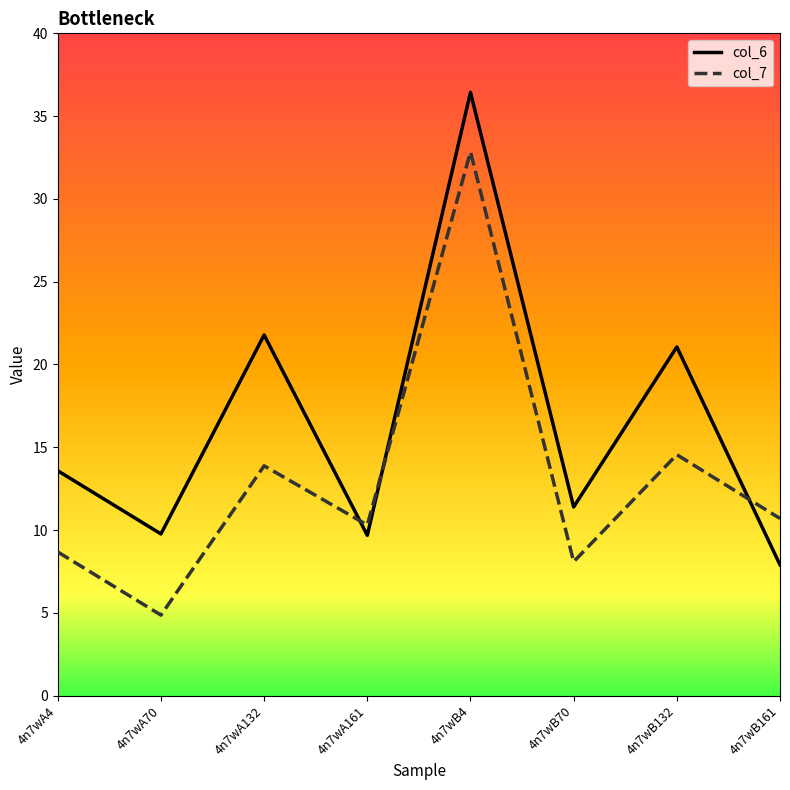

Between which two adjacent categories do col_6 and col_7 first intersect?

4n7wA132 and 4n7wA161